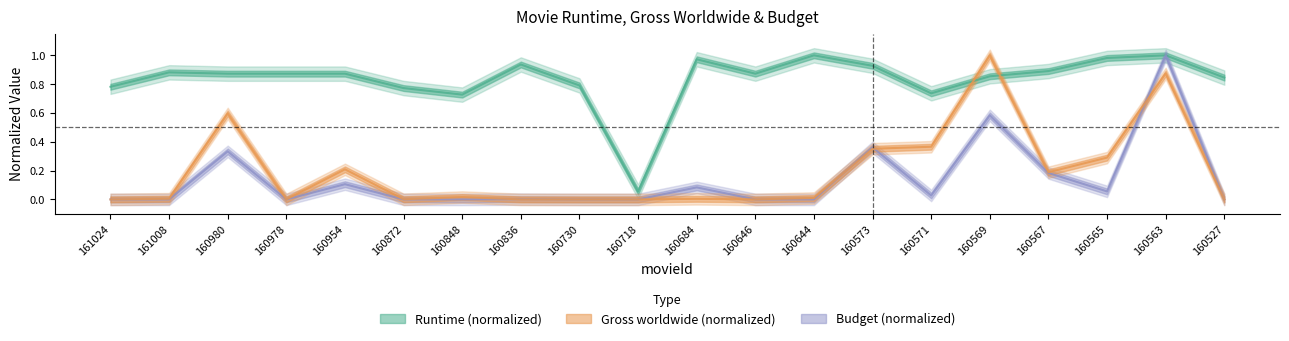

The value of Budget at 160567 is 0.2. True or false?

True